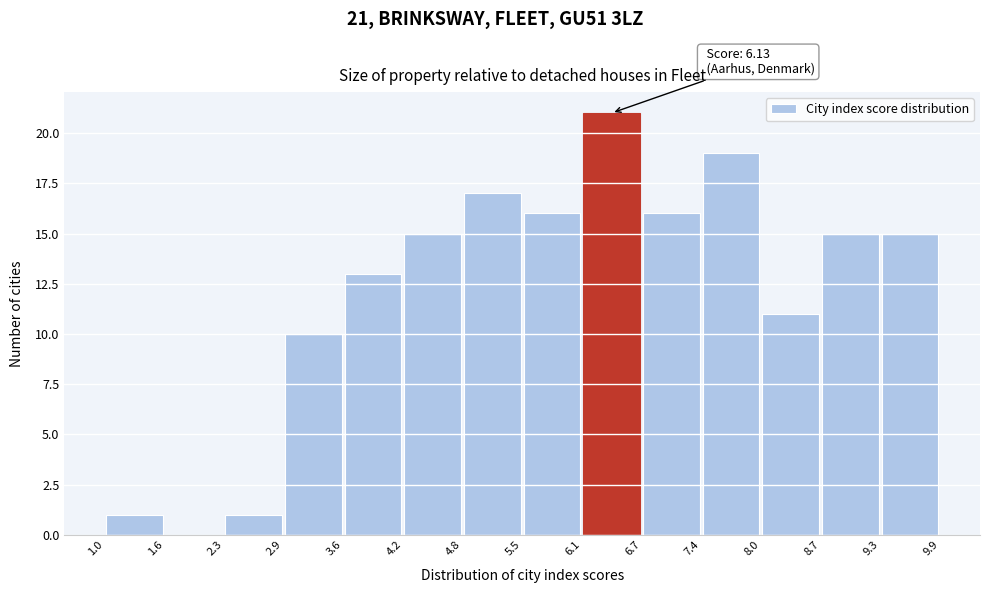

Over which range of the x-axis is the bar tallest?

6.1 to 6.7